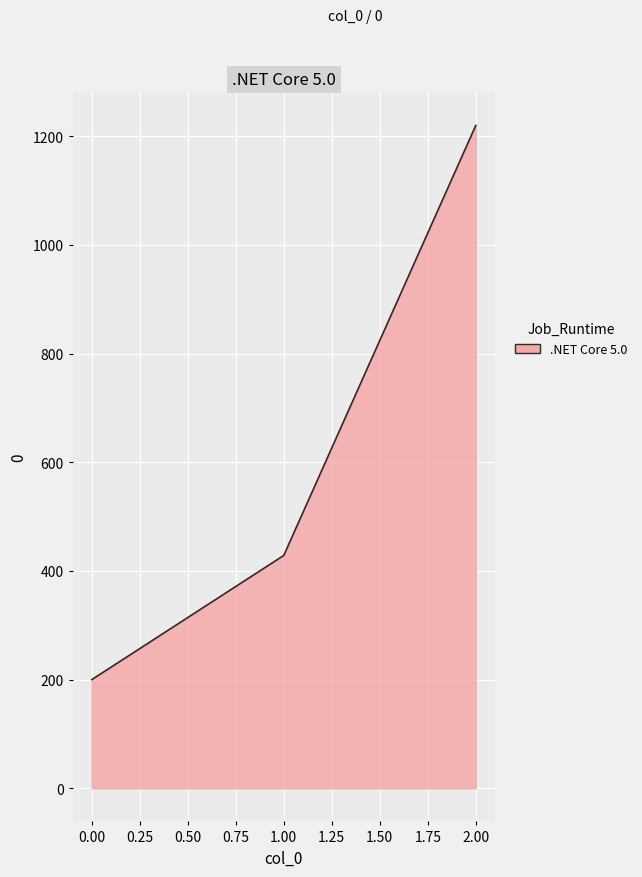

Count the number of categories in the chart.

3